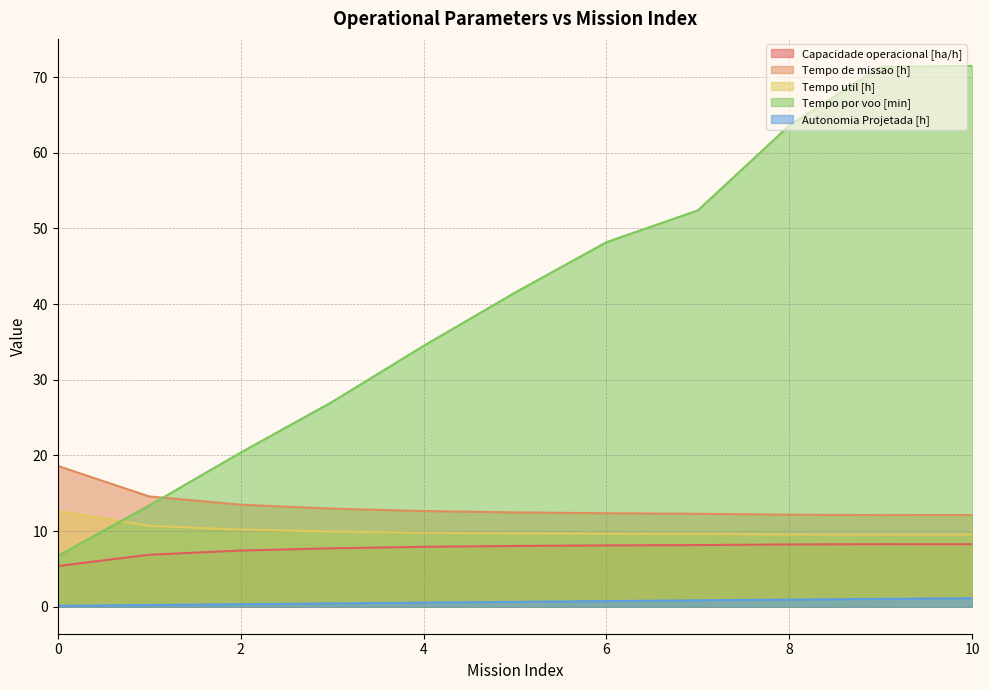

How many data points does each series have?

11